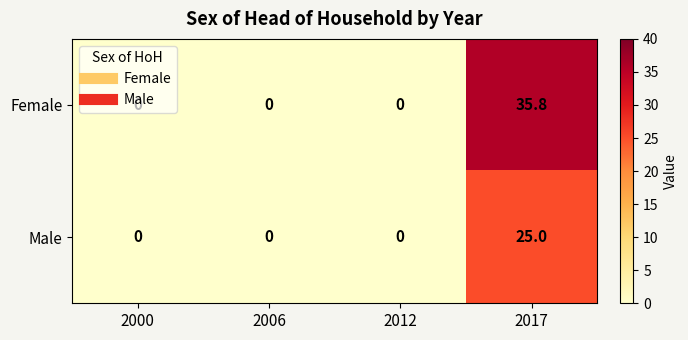

Rank the series by their maximum value, from highest to lowest.

Female, Male